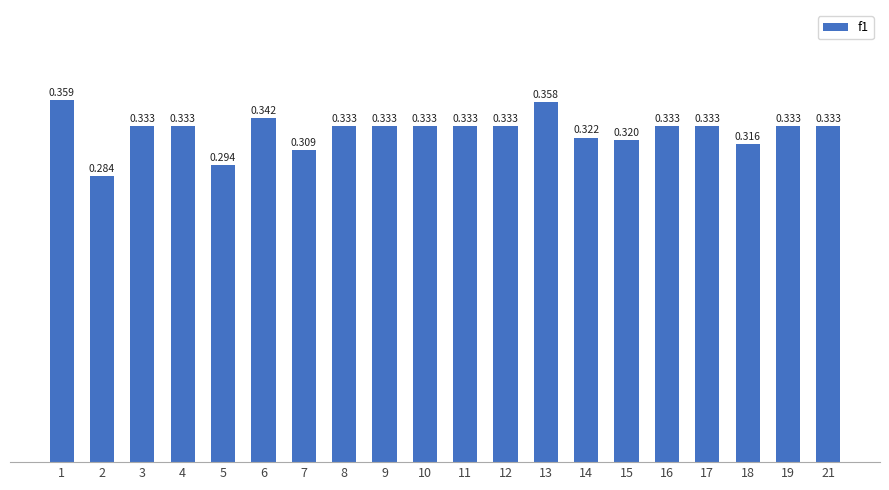

How many series are shown in this chart?

1